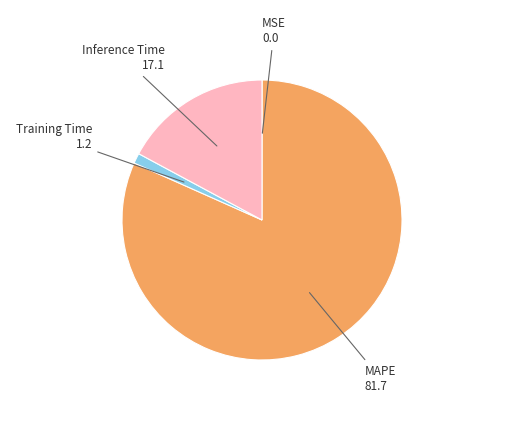

Do Inference Time and Training Time together represent more than half of the pie?

No